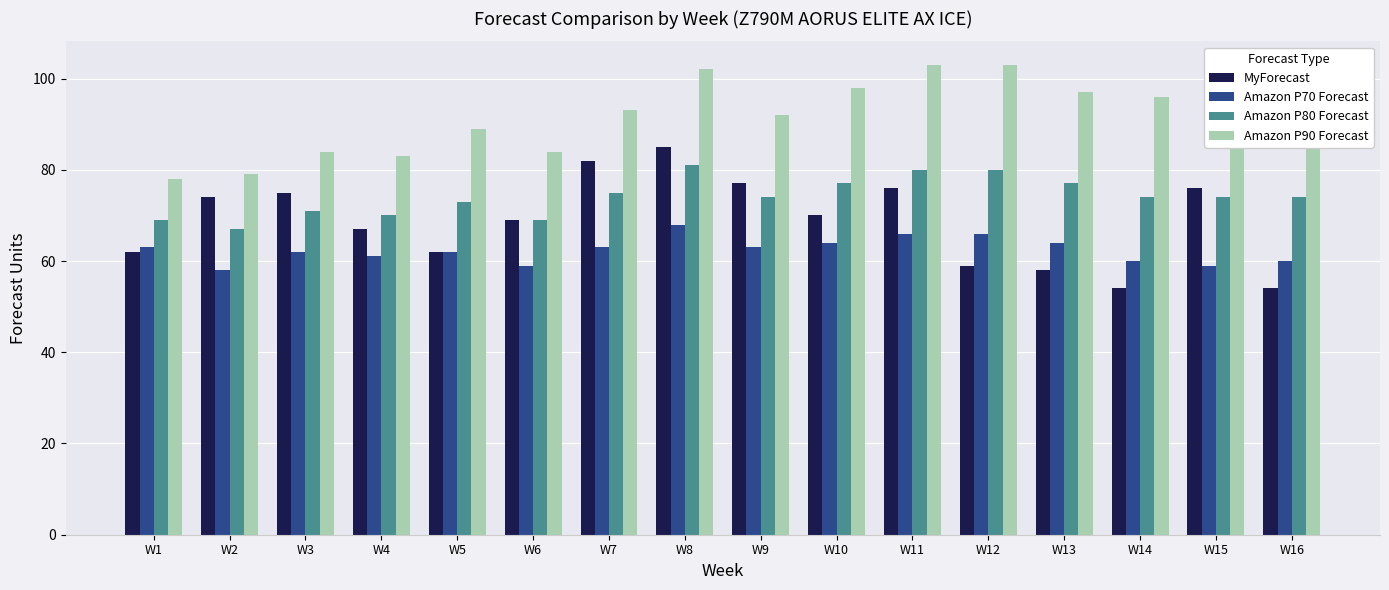

Reading left to right, list all the values displayed in this chart.

MyForecast: W1=62	W2=74	W3=75	W4=67	W5=62	W6=69	W7=82	W8=85	W9=77	W10=70	W11=76	W12=59	W13=58	W14=54	W15=76	W16=54
Amazon P70 Forecast: W1=63	W2=58	W3=62	W4=61	W5=62	W6=59	W7=63	W8=68	W9=63	W10=64	W11=66	W12=66	W13=64	W14=60	W15=59	W16=60
Amazon P80 Forecast: W1=69	W2=67	W3=71	W4=70	W5=73	W6=69	W7=75	W8=81	W9=74	W10=77	W11=80	W12=80	W13=77	W14=74	W15=74	W16=74
Amazon P90 Forecast: W1=78	W2=79	W3=84	W4=83	W5=89	W6=84	W7=93	W8=102	W9=92	W10=98	W11=103	W12=103	W13=97	W14=96	W15=98	W16=96